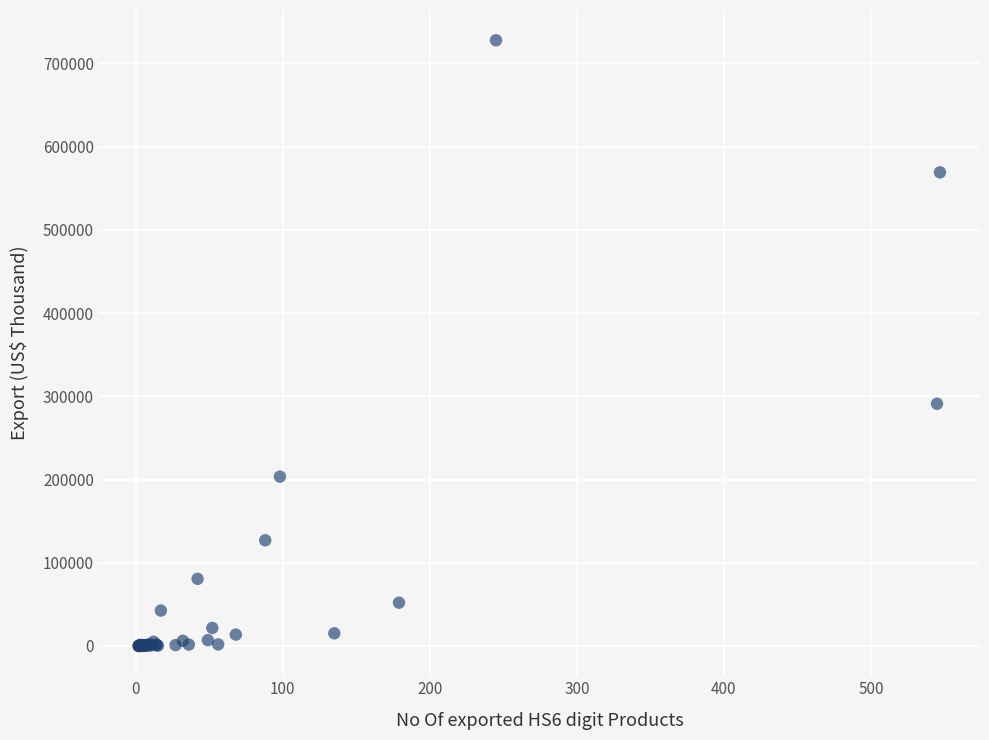

What Y value in the scatter plot is closest to 363866?

291034.2